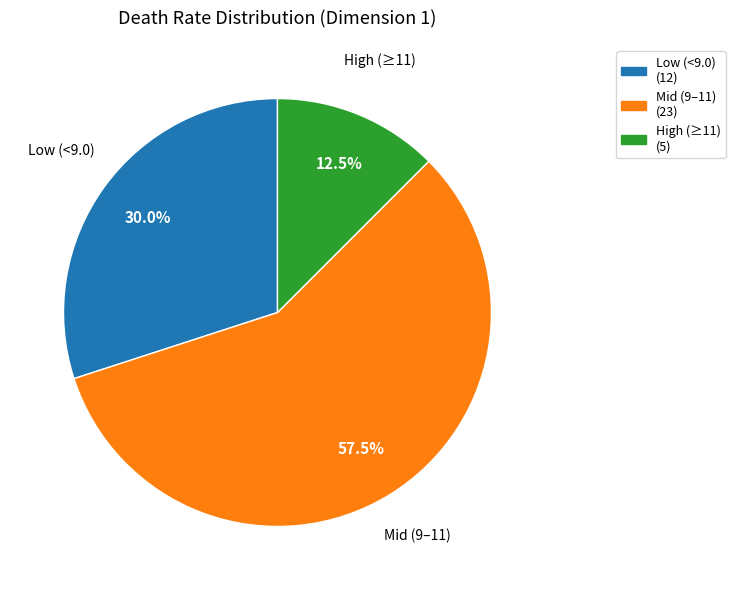

Which slice represents more than half of the pie?

Mid (9–11)